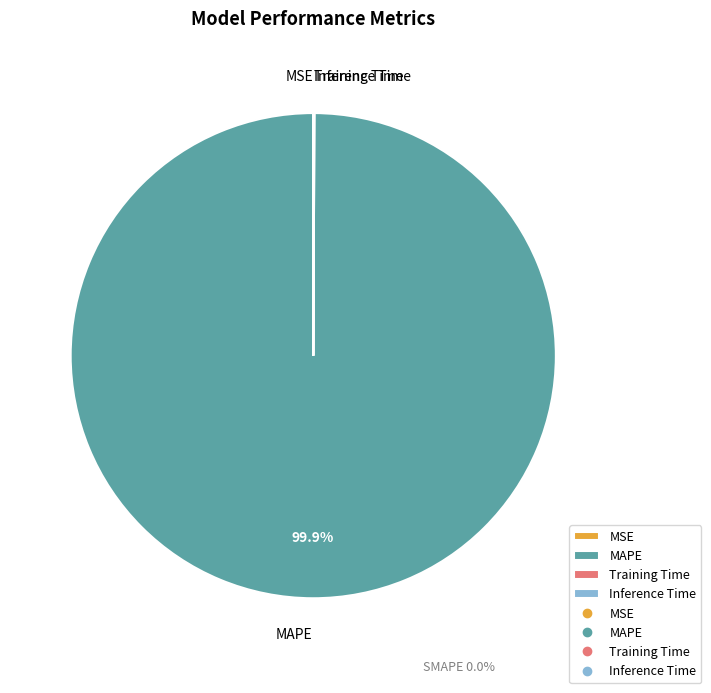

Is it true that MSE is 1% of the pie?

False